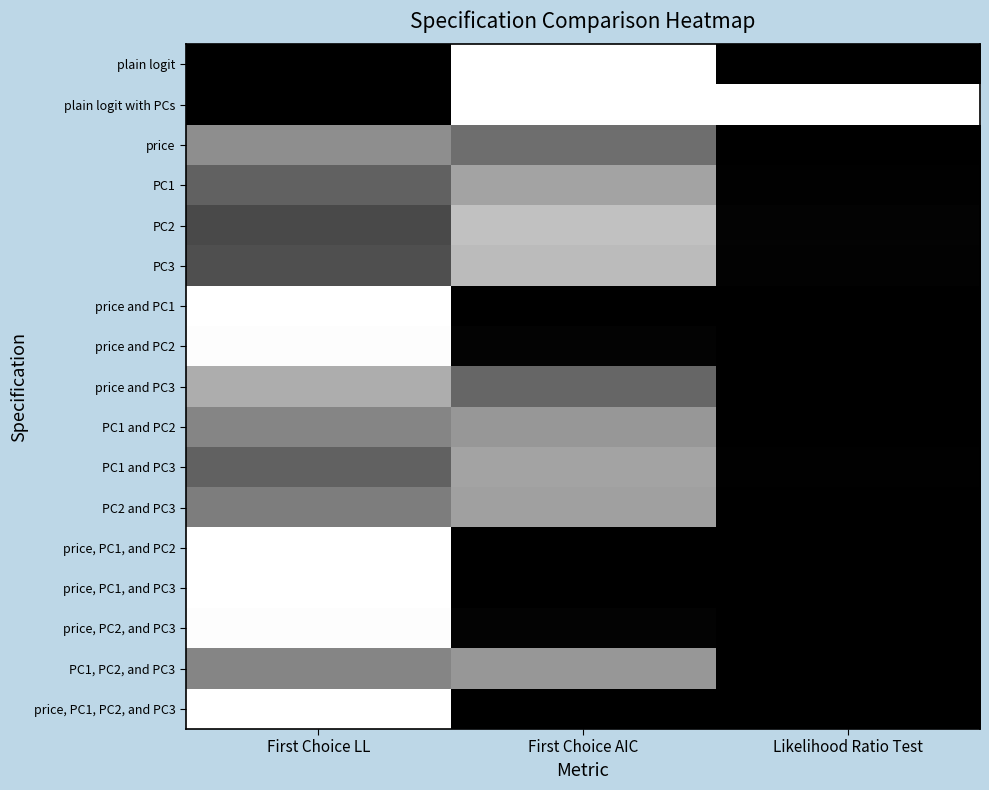

At how many categories does at least one series exceed 0?

3